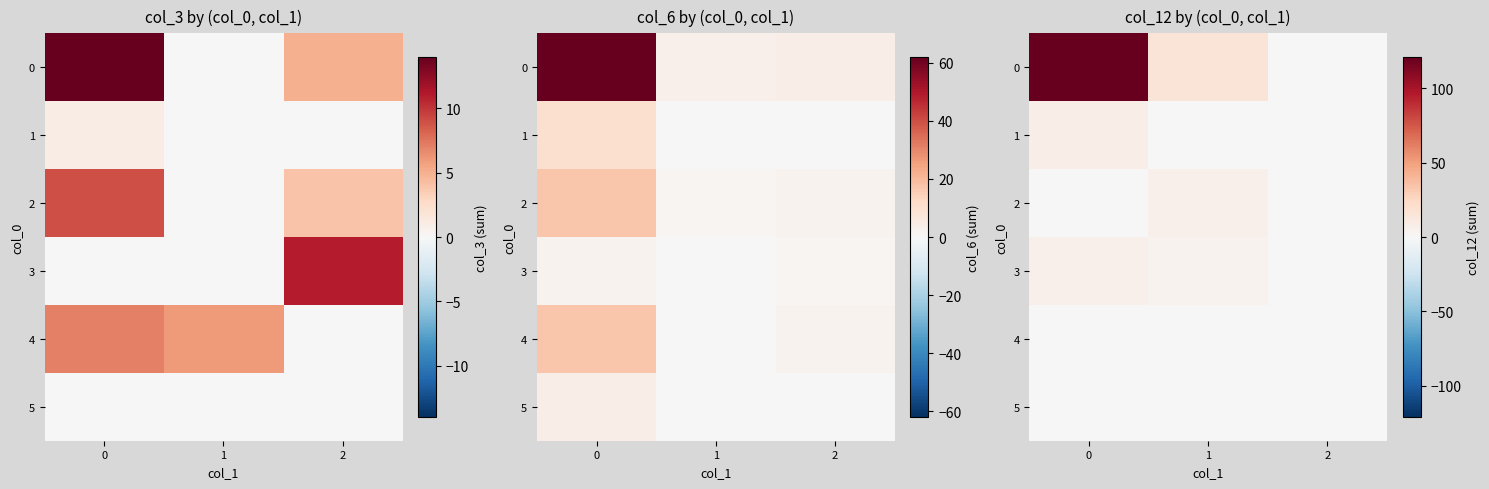

What is the total value across all series at 1?

26